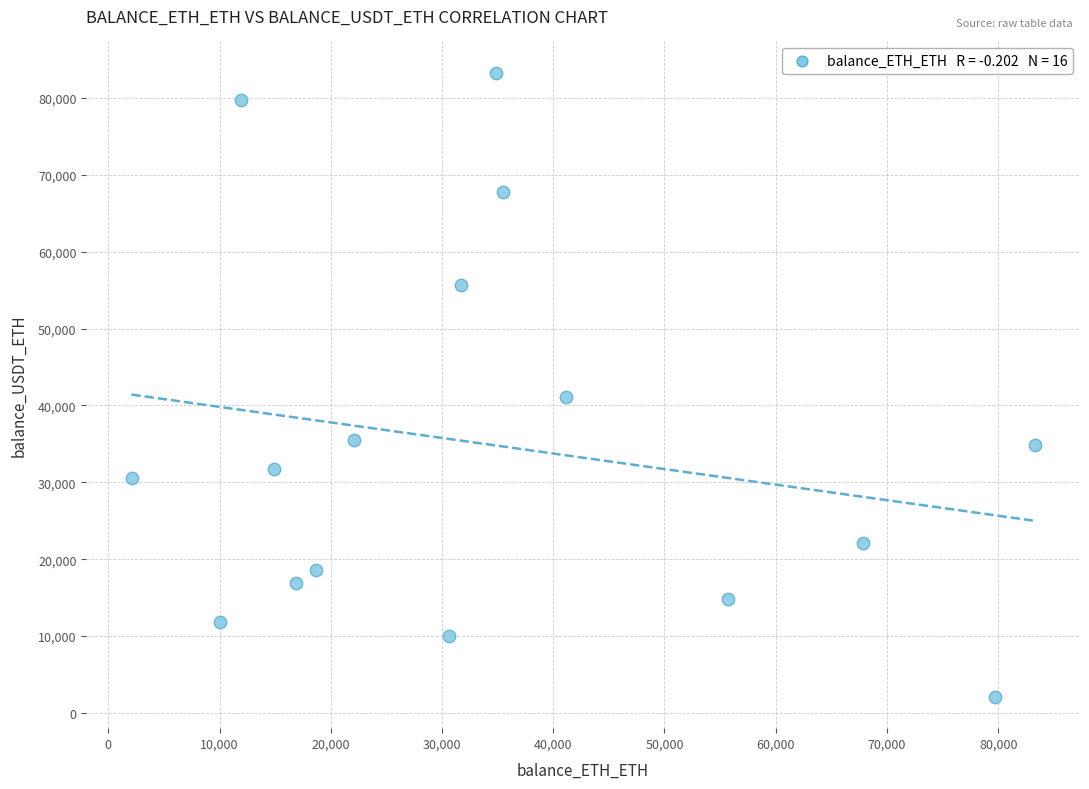

What is the range of X values (max minus min)?

81209